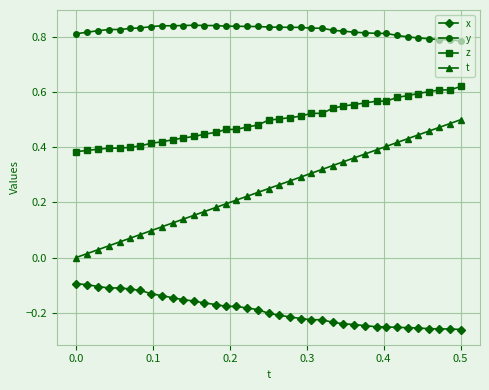

True or false: y has more than 1 points higher than both neighbors.

True